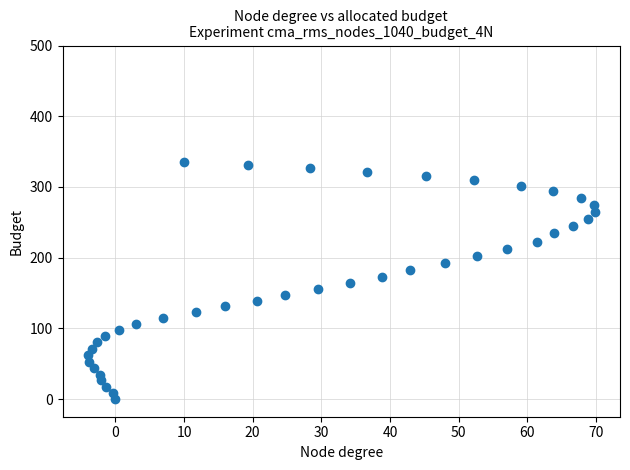

What is the range of X values (max minus min)?

73.8